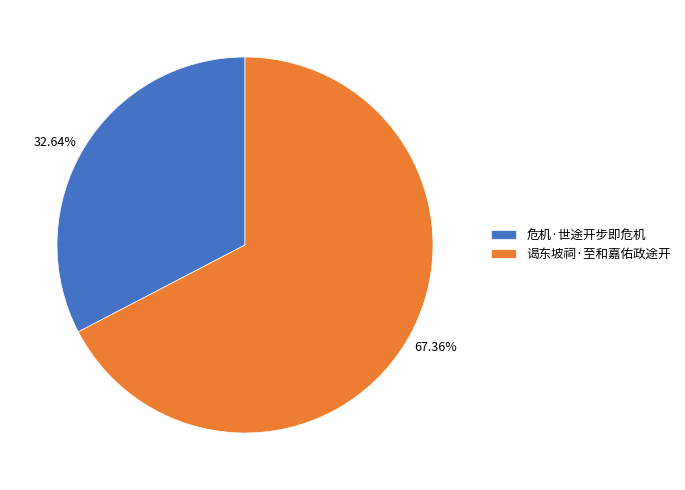

To the nearest percent, what percentage of the pie is 危机·世途开步即危机?

33%